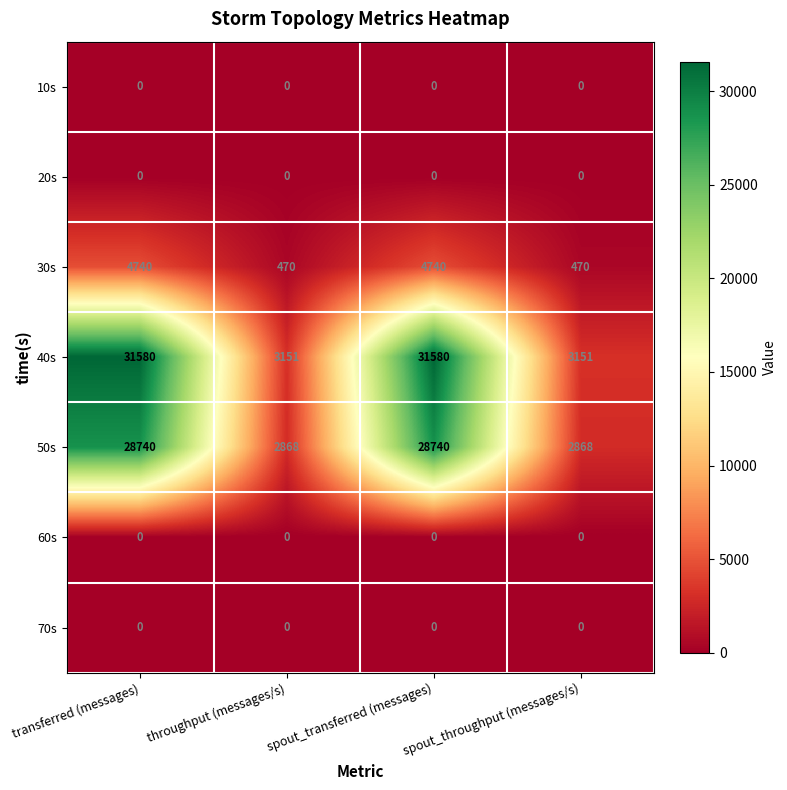

Count the number of categories in the chart.

4